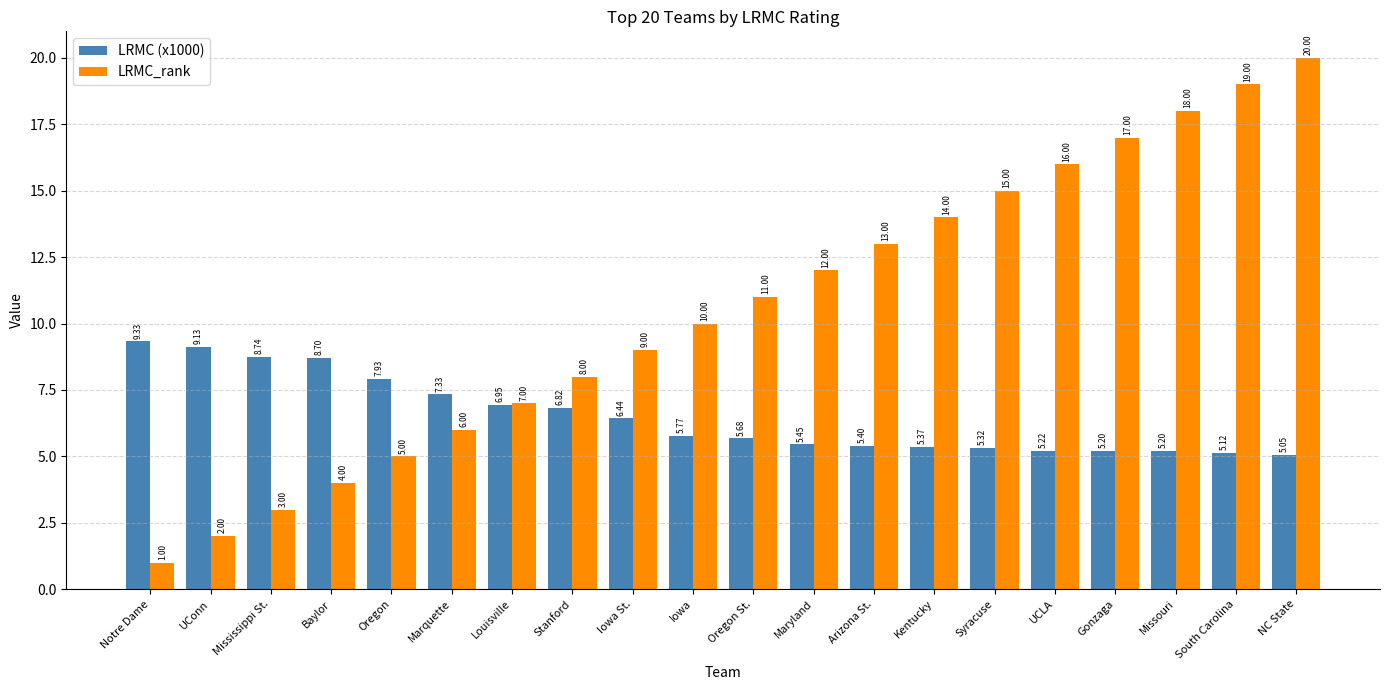

What is the label of the 6th bar from the right?

Syracuse